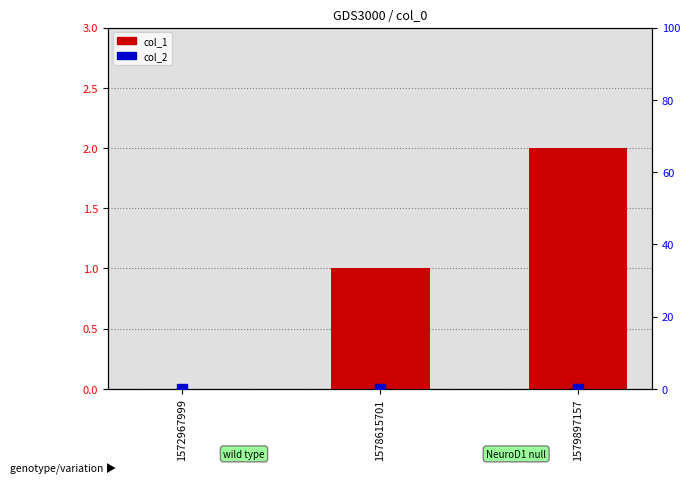

Which series reaches the minimum Y coordinate?

col_1